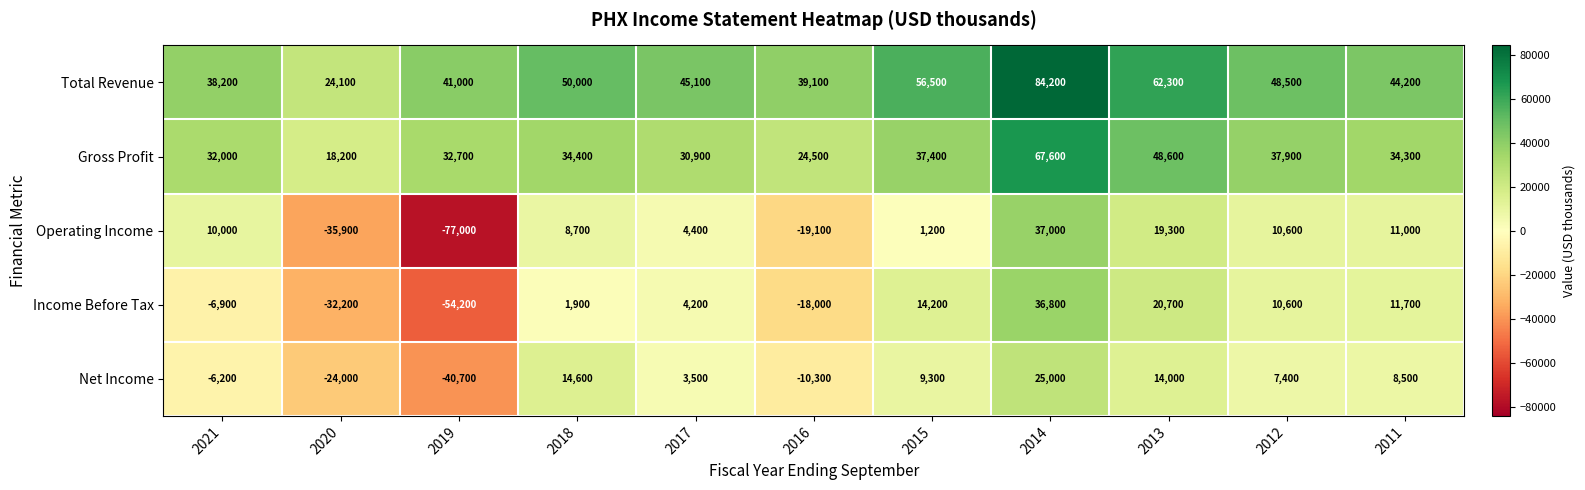

What is the average value of the Net Income series?

100